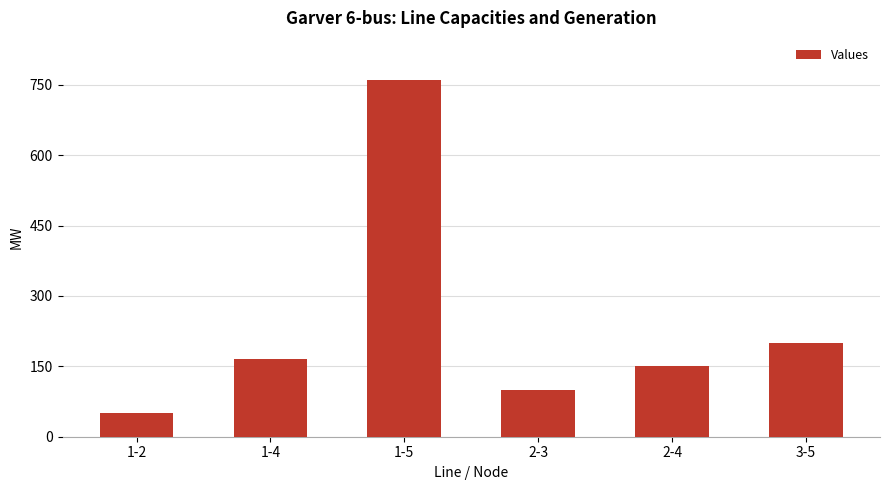

Reading right to left, extract all data points from this chart.

3-5=200	2-4=150	2-3=100	1-5=760	1-4=165	1-2=50